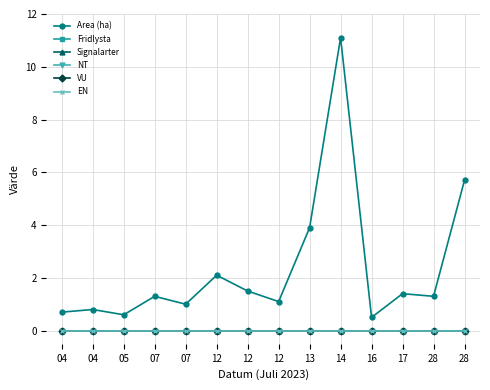

How many lines are shown in the chart?

6